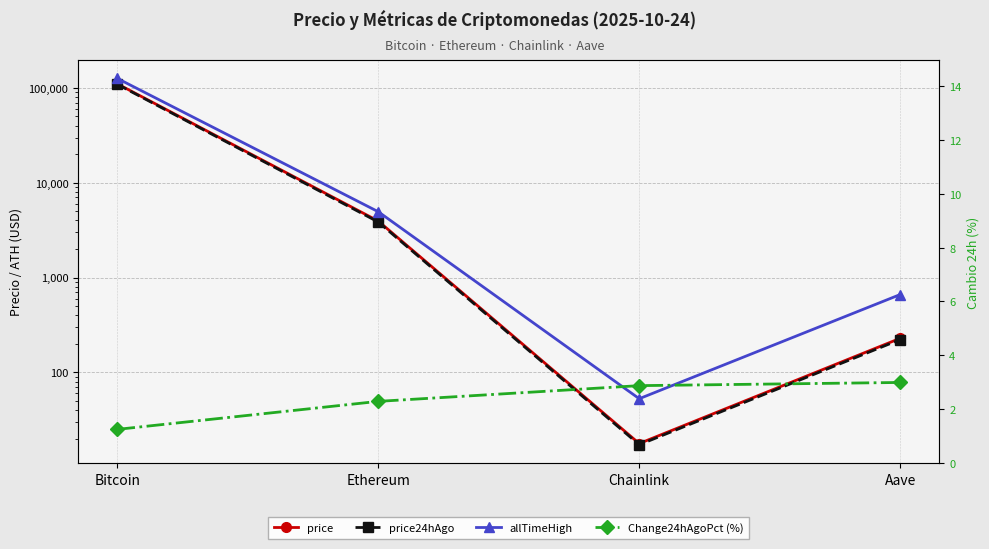

What is the smallest value displayed?

1.3